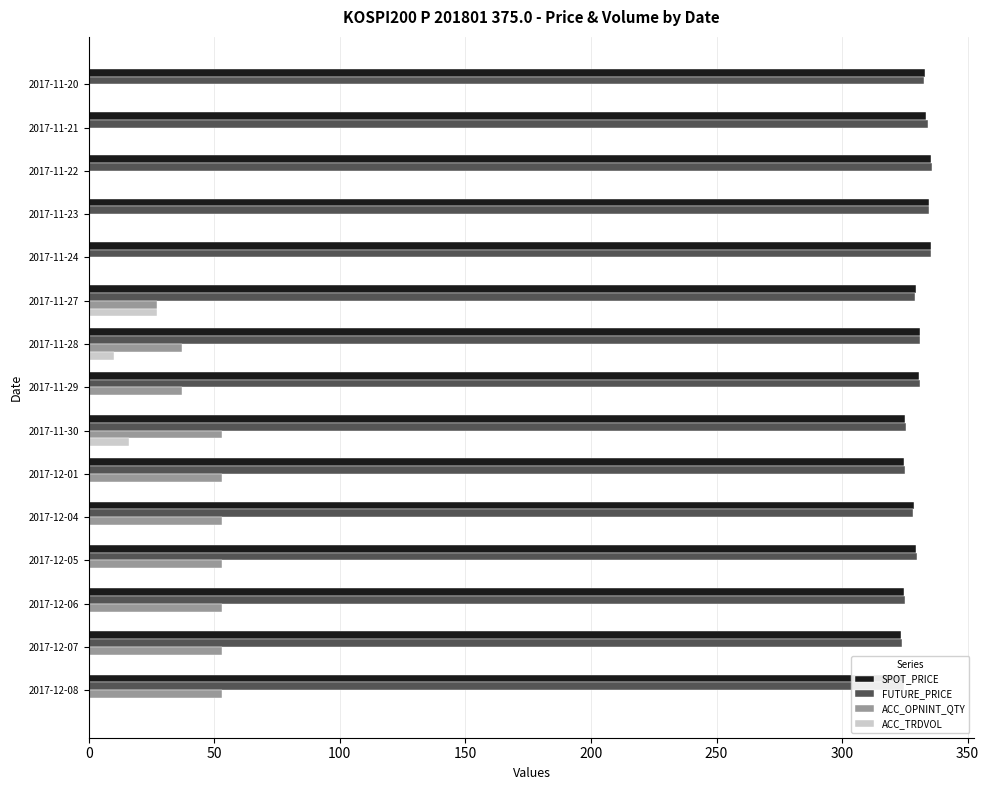

Is the value of SPOT_PRICE at 2017-11-23 greater than the value of ACC_OPNINT_QTY at 2017-12-01?

Yes